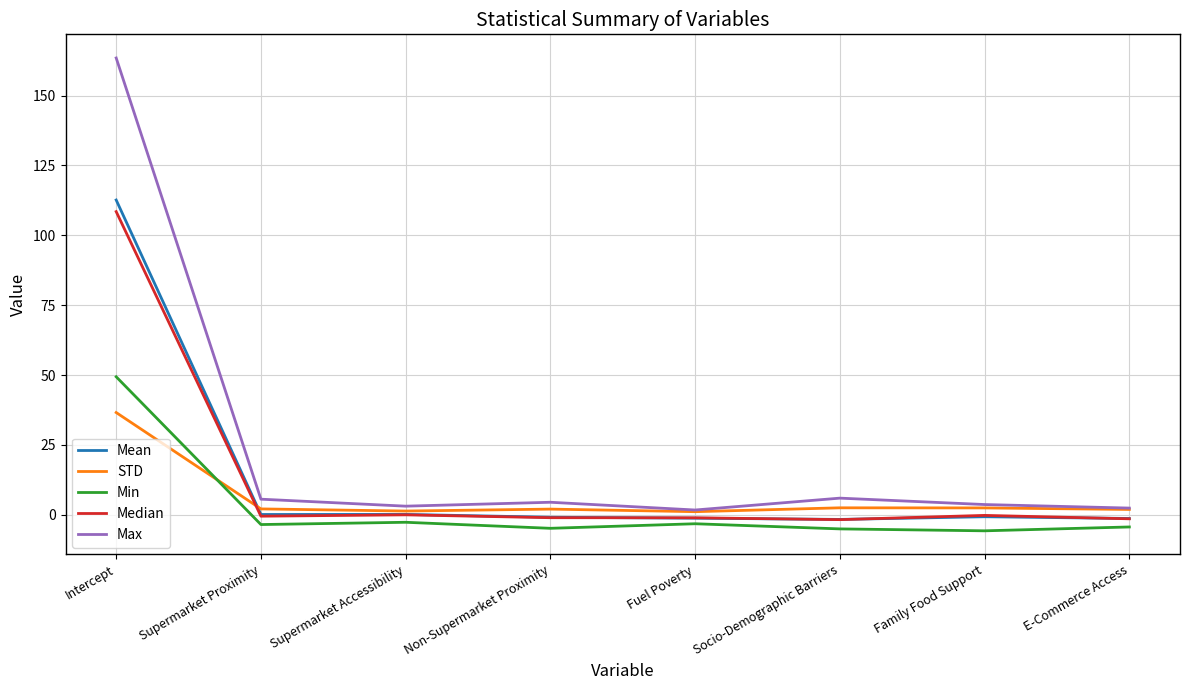

What is the sum of the Min values at E-Commerce Access and Supermarket Proximity?

-7.8